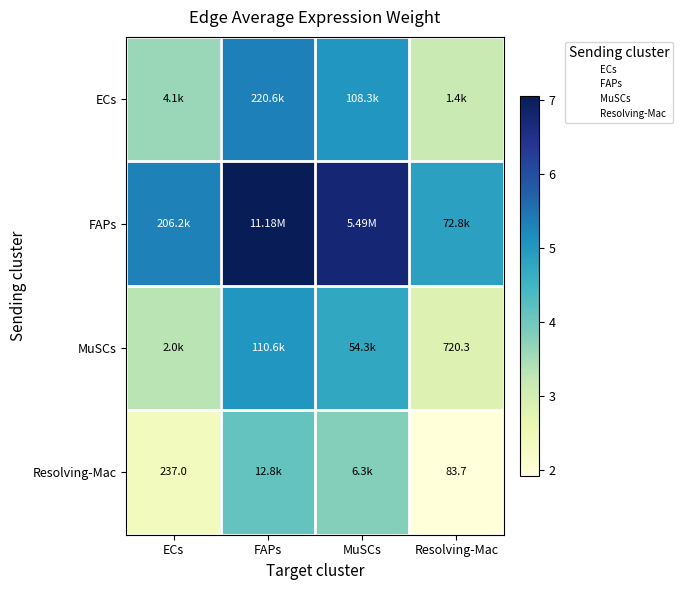

True or false: MuSCs has a value of 4.7 at MuSCs.

True